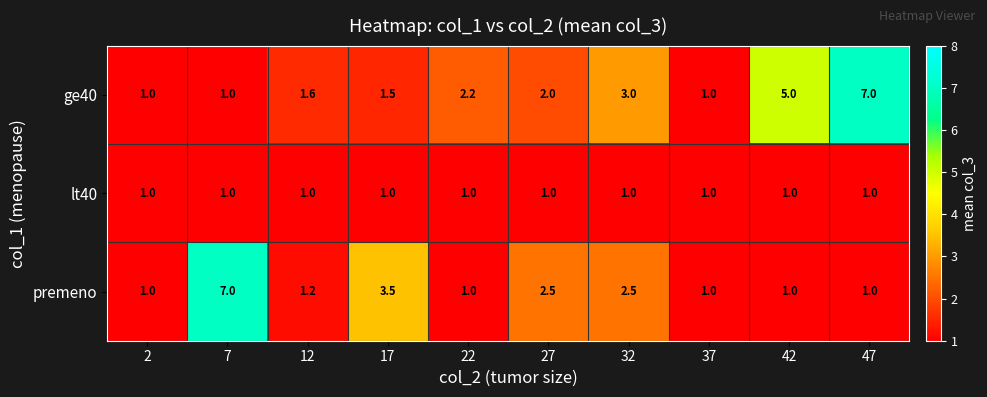

What is the difference between the maximum and second lowest values in the ge40 series?

6.0